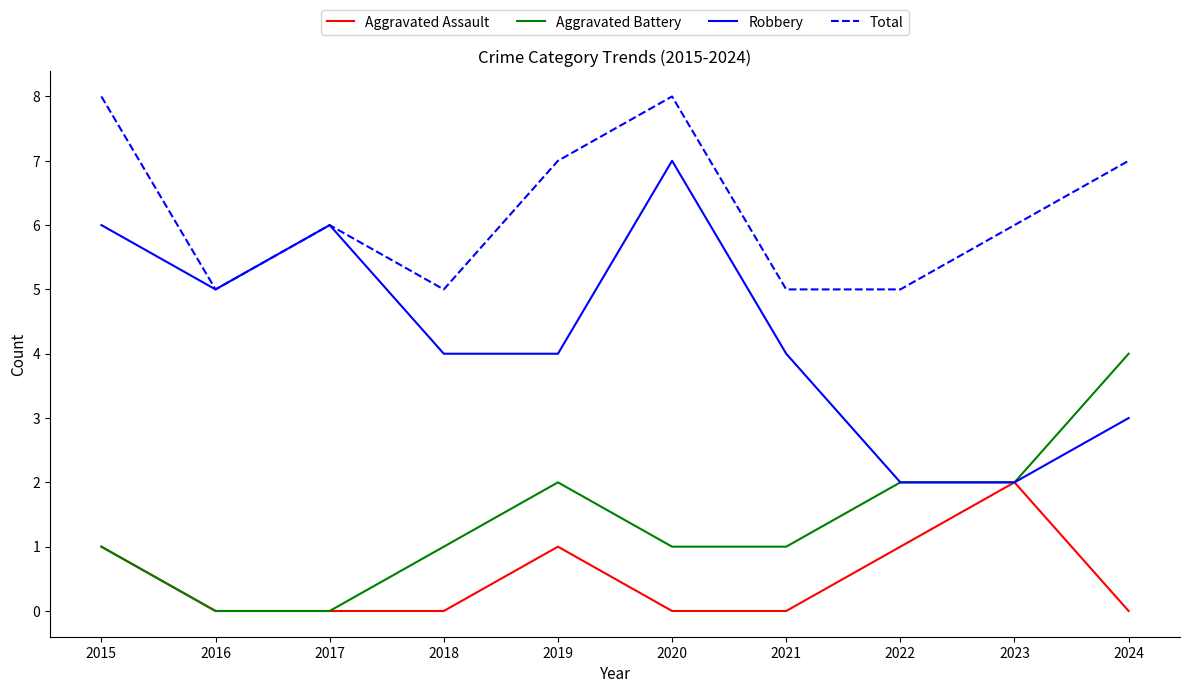

List the series in order of their overall mean, highest first.

Total, Robbery, Aggravated Battery, Aggravated Assault